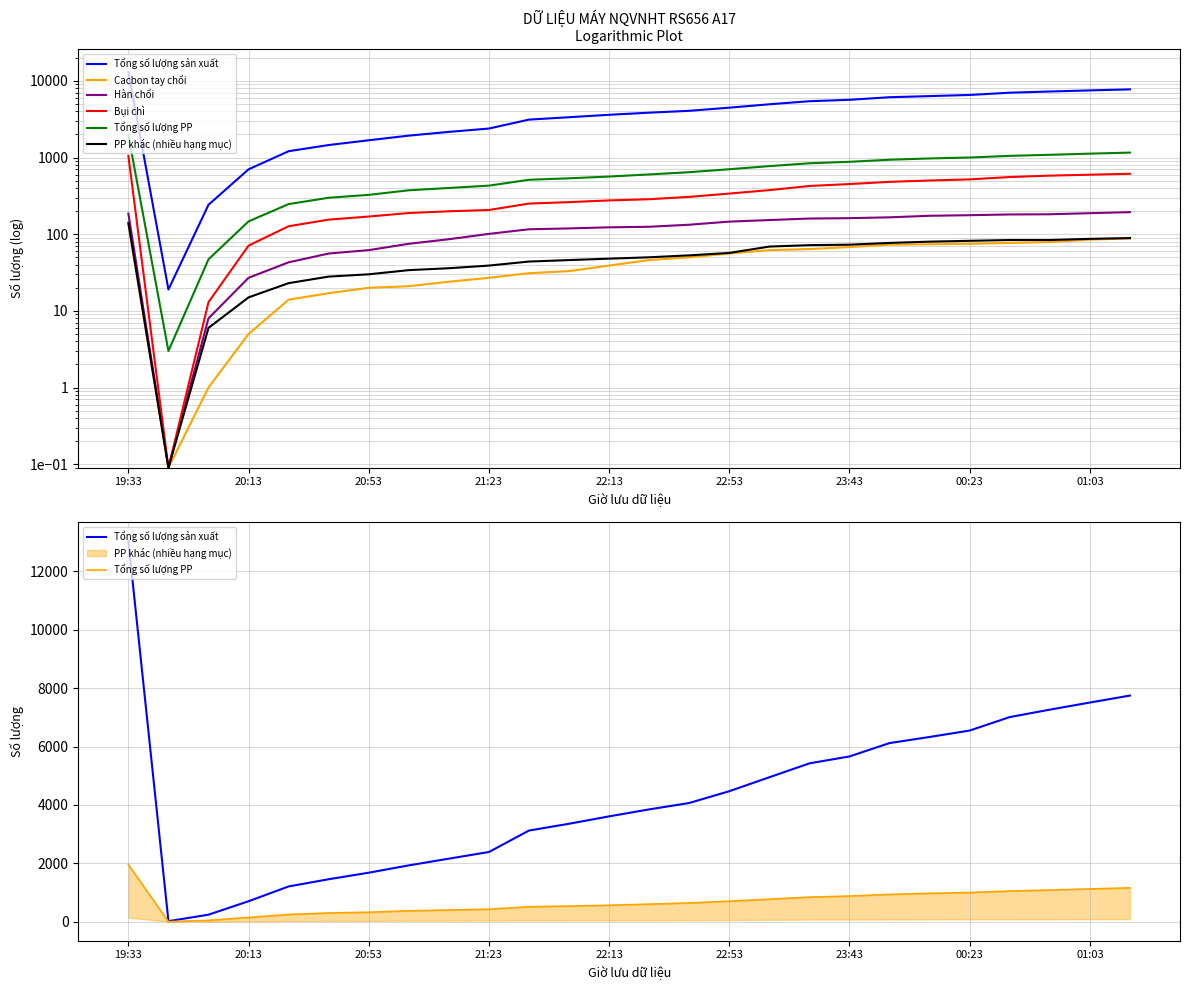

True or false: Cacbon tay chổi and PP khác (nhiều hạng mục) intersect in this chart.

False